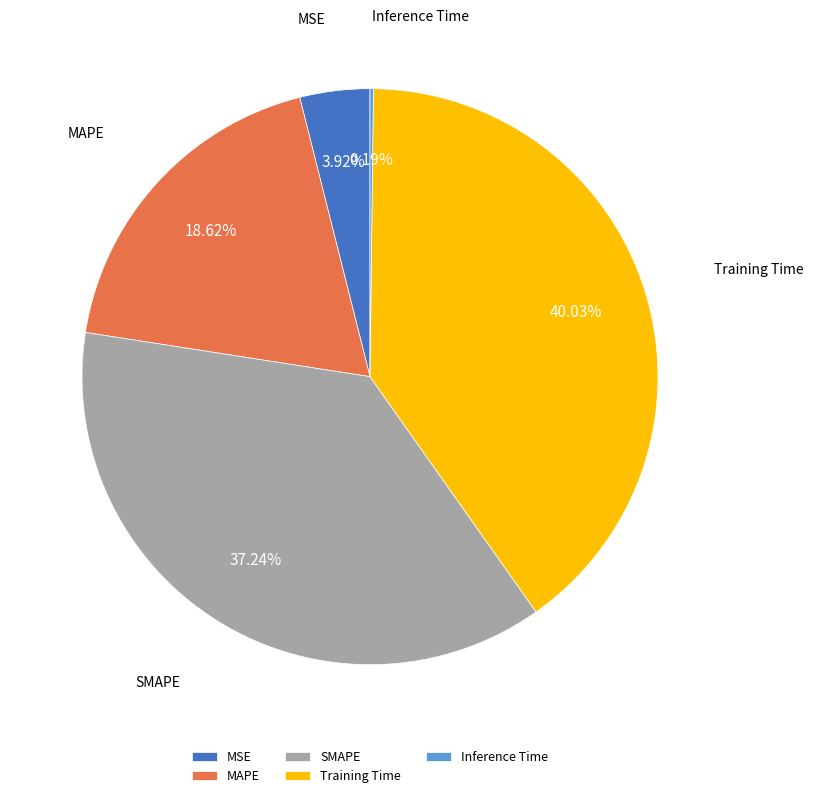

Is there a majority slice in this chart?

No